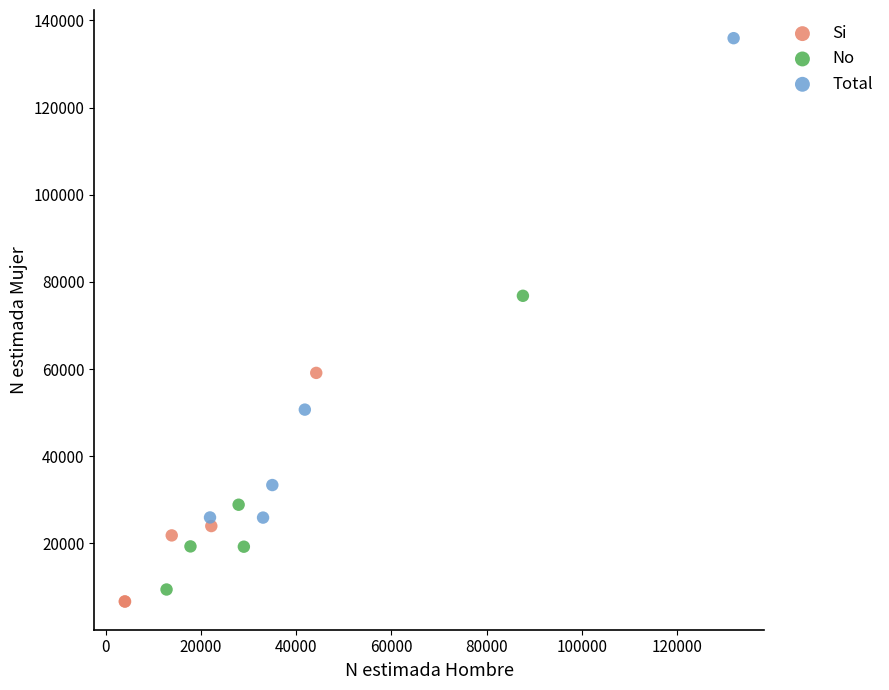

What are all the series names shown in the legend?

Si, No, Total